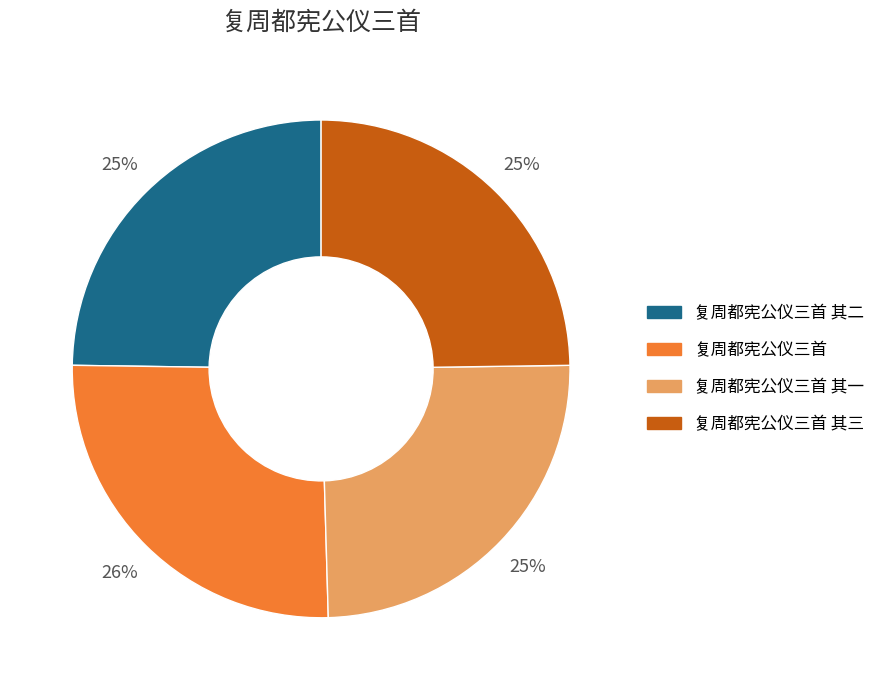

How many segments does this pie chart have?

4